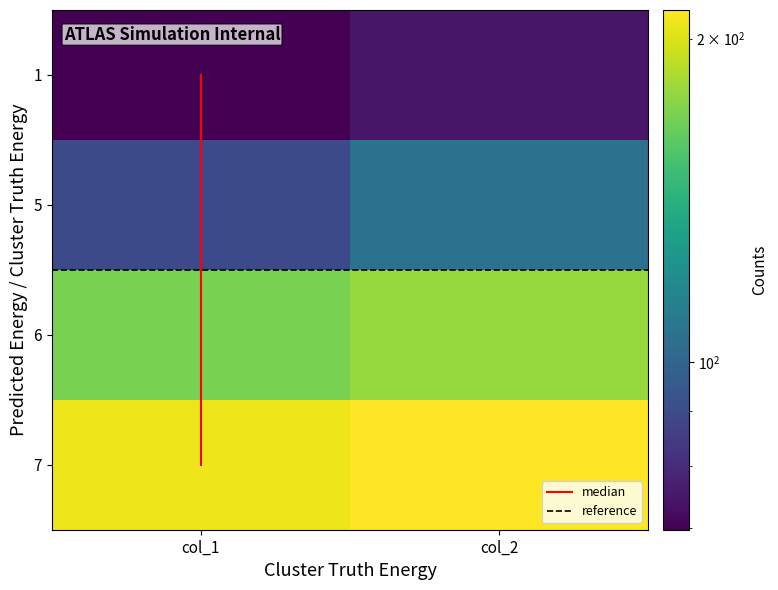

Is it true that 7_a equals 195.5 at col_1?

True